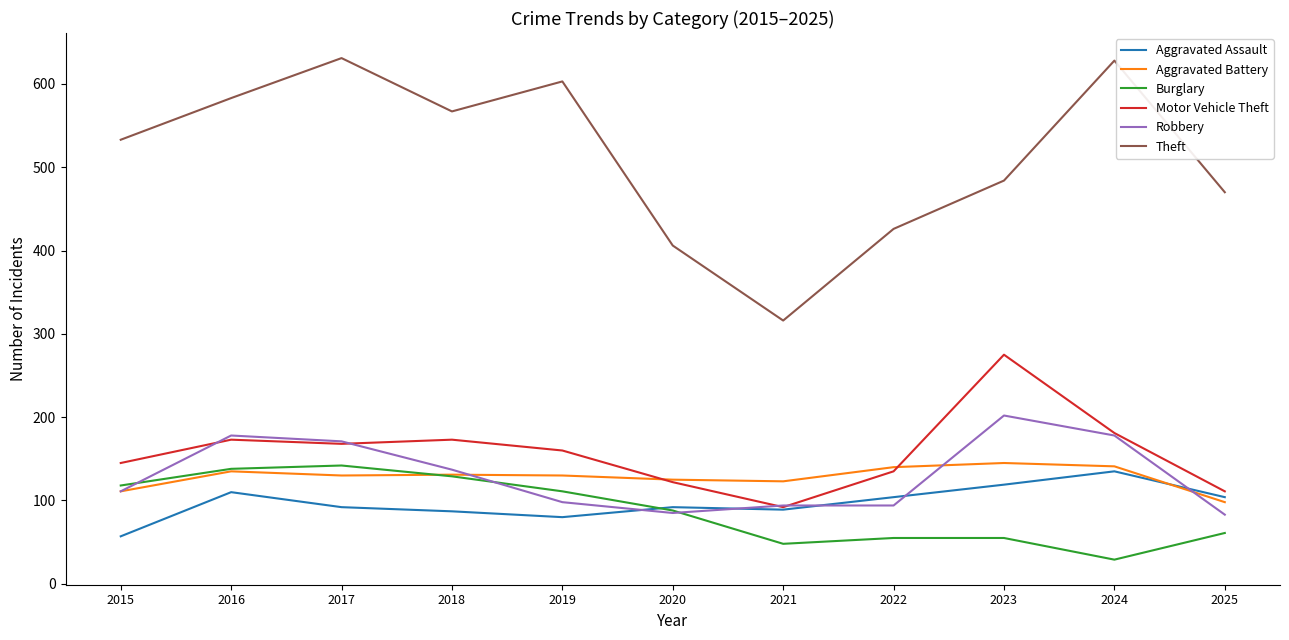

At which label does Burglary first exceed 88?

2015